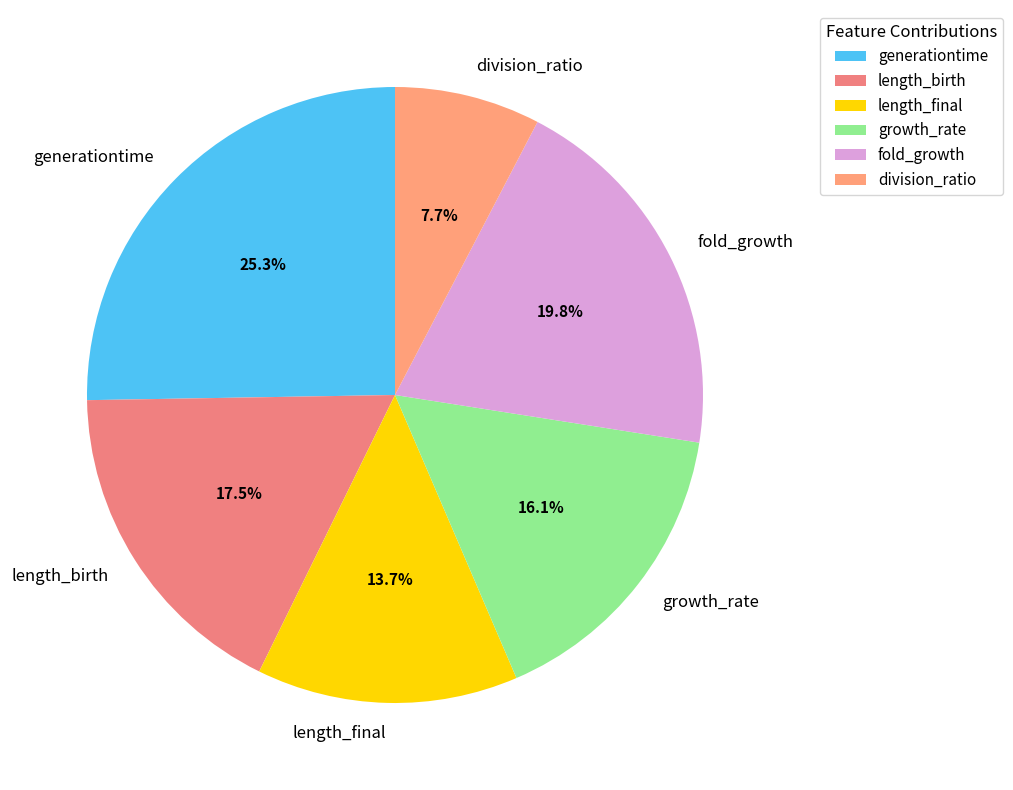

Does any single category account for the majority?

No